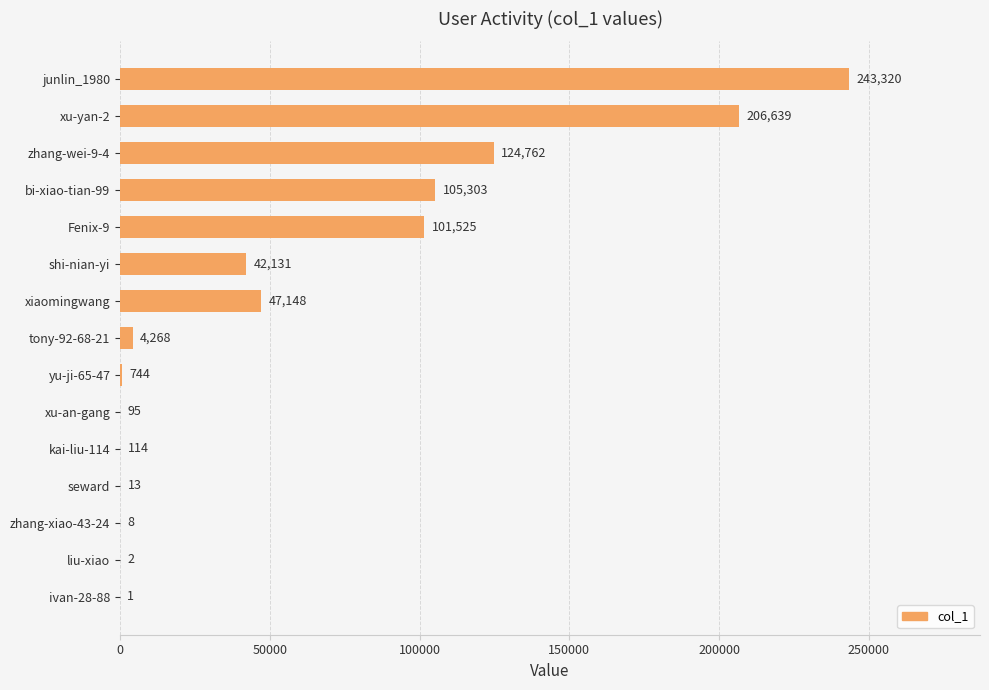

The value at junlin_1980 is 370122. True or false?

False